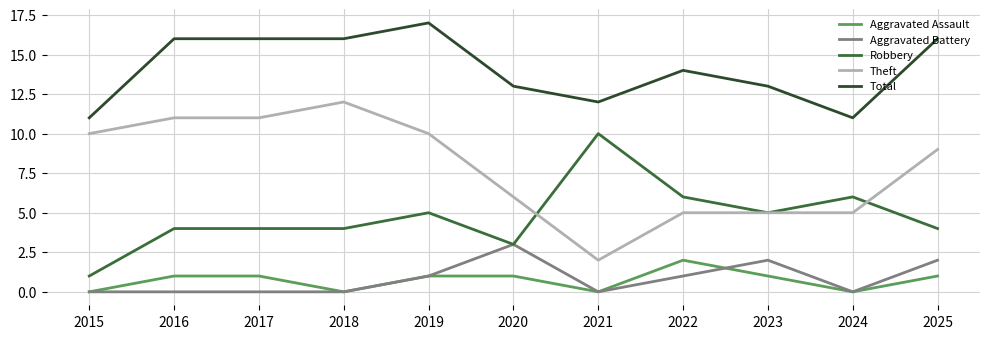

Reading right to left, extract all data points from this chart.

Aggravated Assault: 1	0	1	2	0	1	1	0	1	1	0
Aggravated Battery: 2	0	2	1	0	3	1	0	0	0	0
Robbery: 4	6	5	6	10	3	5	4	4	4	1
Theft: 9	5	5	5	2	6	10	12	11	11	10
Total: 16	11	13	14	12	13	17	16	16	16	11